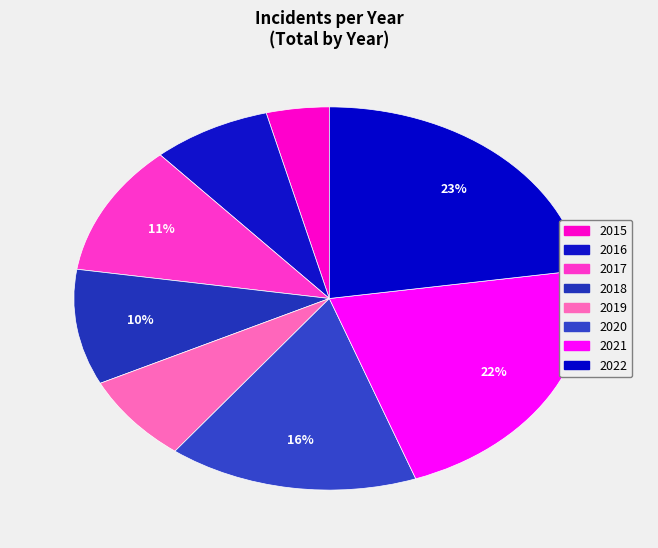

To the nearest percent, what is the average slice percentage?

12%